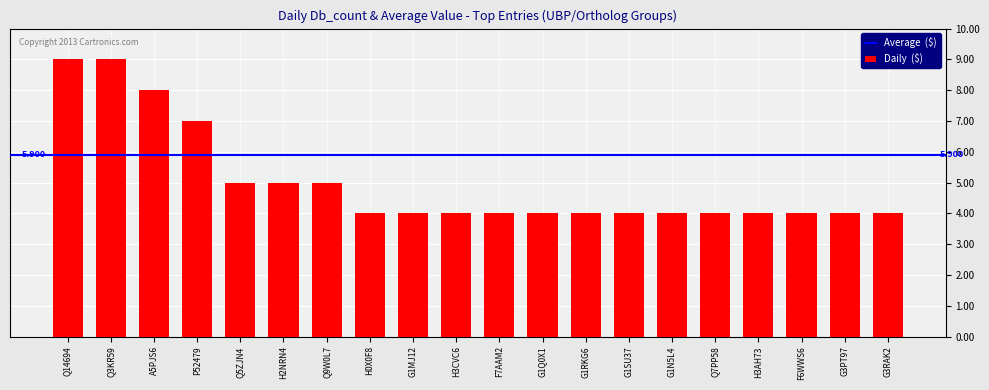

What is the label of the 12th bar from the right?

G1MJ12